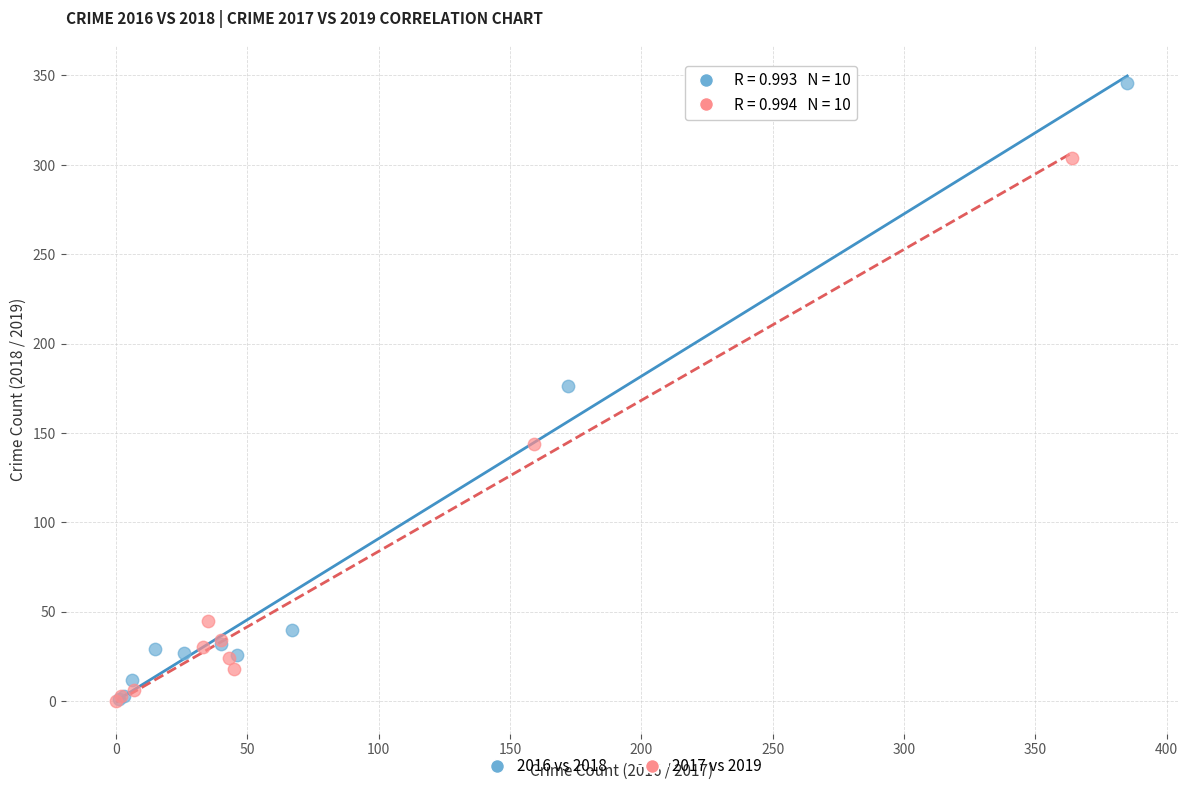

Which series has the widest spread of Y values?

2016 vs 2018